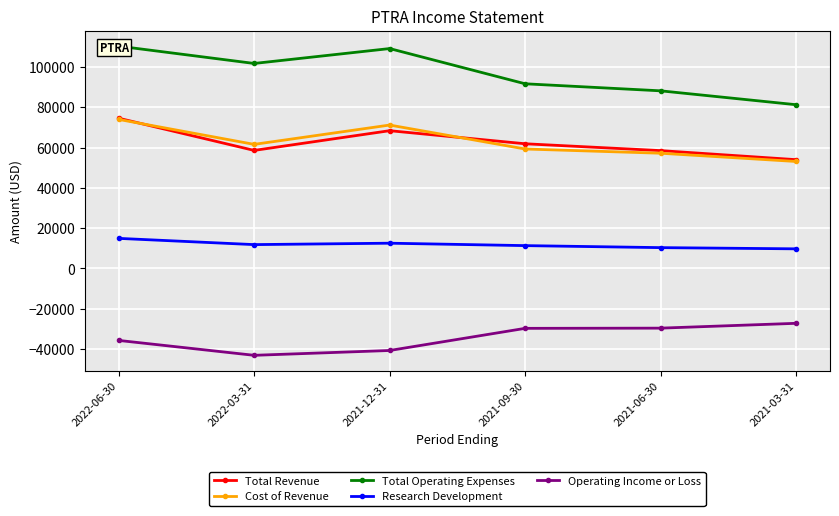

What is the difference between the highest and lowest values at 2021-06-30?

117900